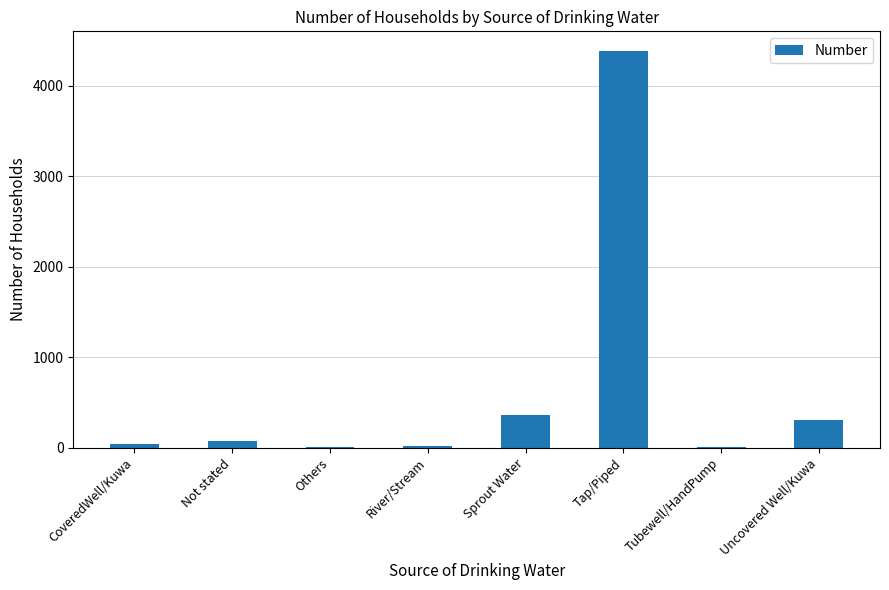

The chart shows a value of 306 at Uncovered Well/Kuwa. True or false?

True